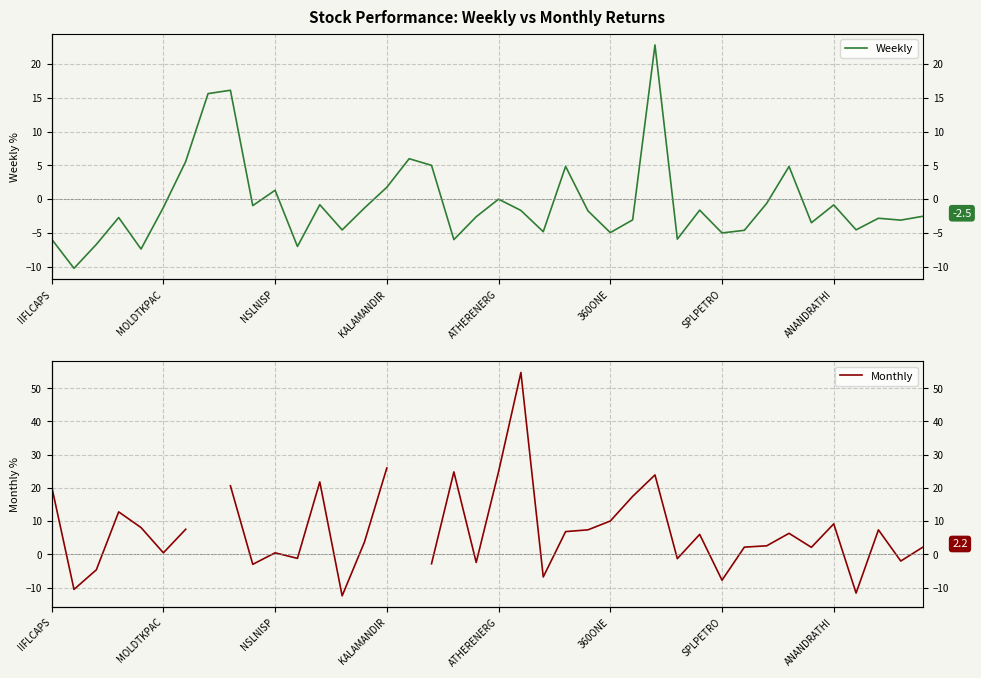

Rank the series at ANANDRATHI from lowest to highest value.

Weekly, Monthly